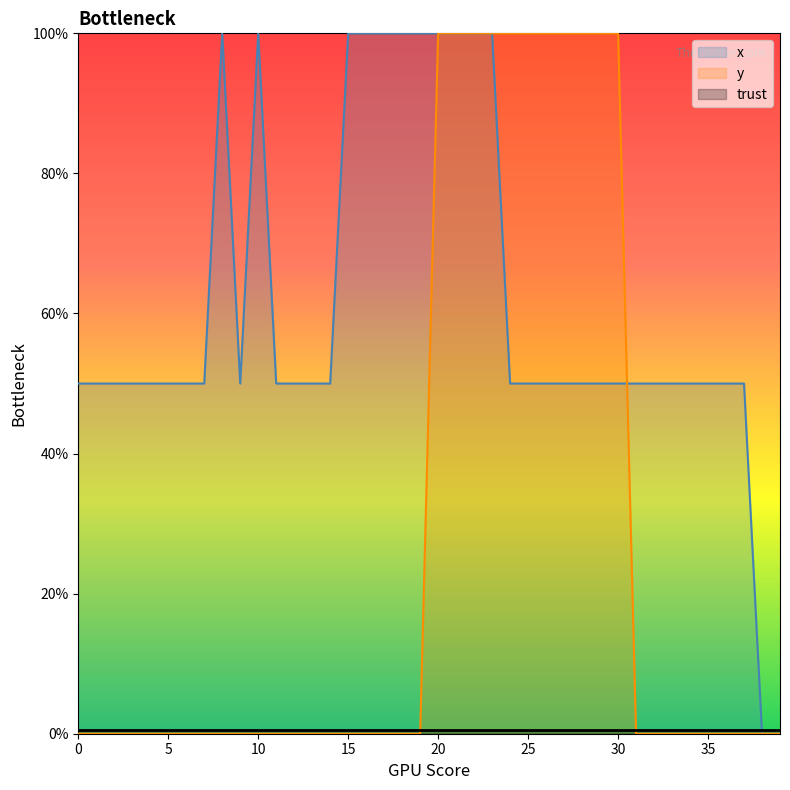

Reading right to left, extract all data points from this chart.

x: 0.0	0.0	50.0	50.0	50.0	50.0	50.0	50.0	50.0	50.0	50.0	50.0	50.0	50.0	50.0	50.0	100.0	100.0	100.0	100.0	100.0	100.0	100.0	100.0	100.0	50.0	50.0	50.0	50.0	100.0	50.0	100.0	50.0	50.0	50.0	50.0	50.0	50.0	50.0	50.0
y: 0.0	0.0	0.0	0.0	0.0	0.0	0.0	0.0	0.0	100.0	100.0	100.0	100.0	100.0	100.0	100.0	100.0	100.0	100.0	100.0	0.0	0.0	0.0	0.0	0.0	0.0	0.0	0.0	0.0	0.0	0.0	0.0	0.0	0.0	0.0	0.0	0.0	0.0	0.0	0.0